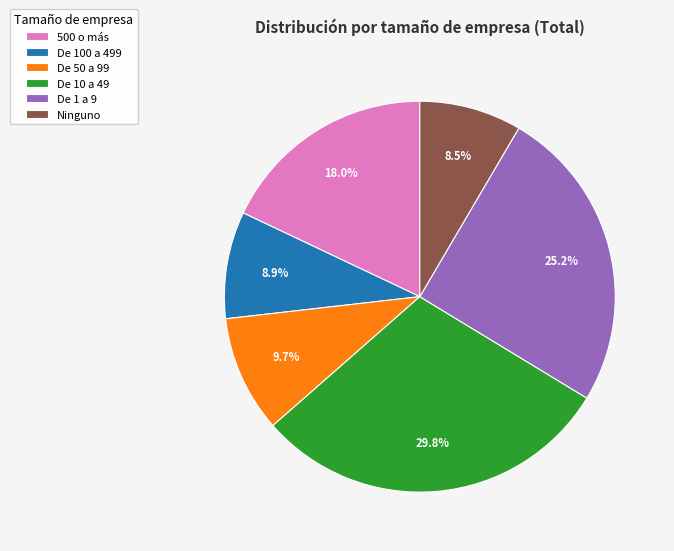

Which slice is the largest?

De 10 a 49